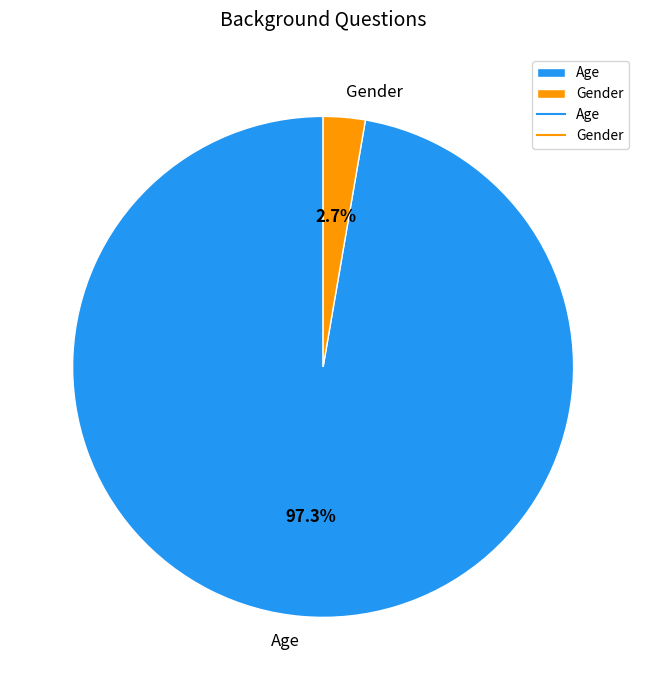

Is it true that Gender is 16% of the pie?

False